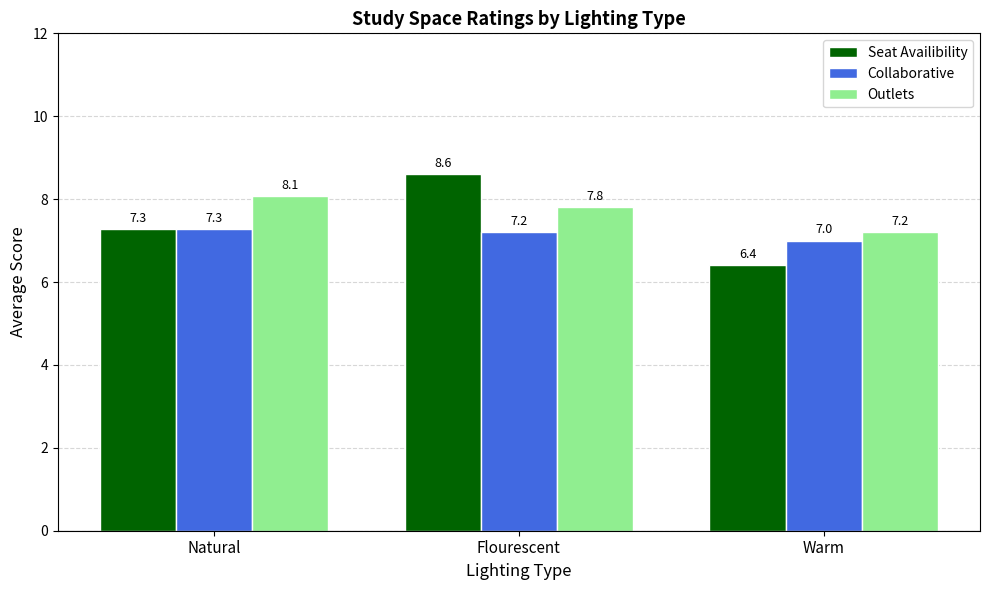

At which label is Seat Availibility closest to 7?

Natural